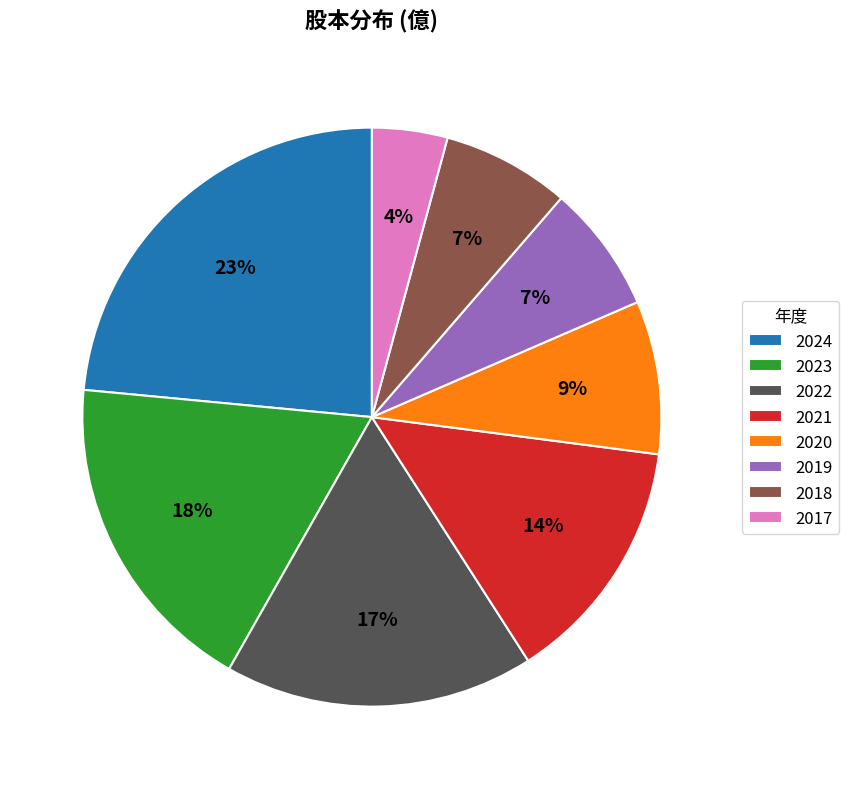

To the nearest percent, what is the combined percentage of 2022 and 2020?

26%